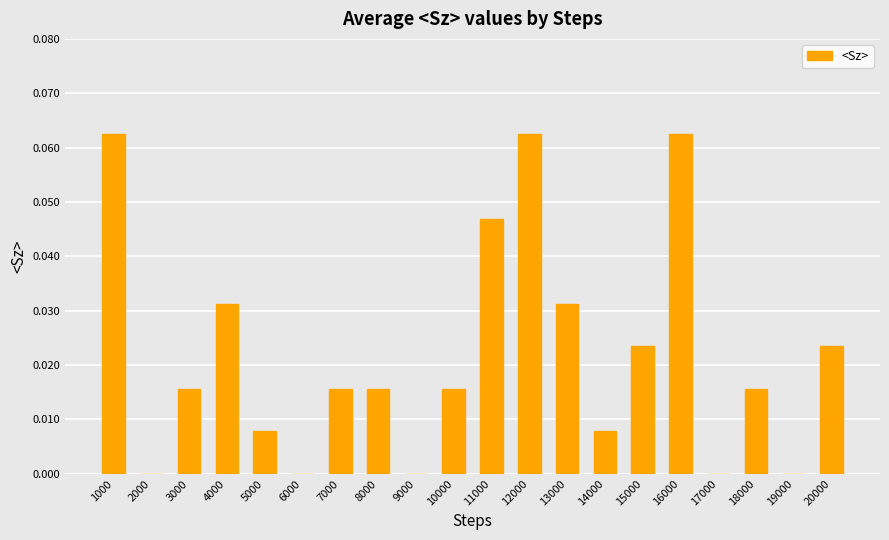

Between 5000 and 13000, which is larger?

13000